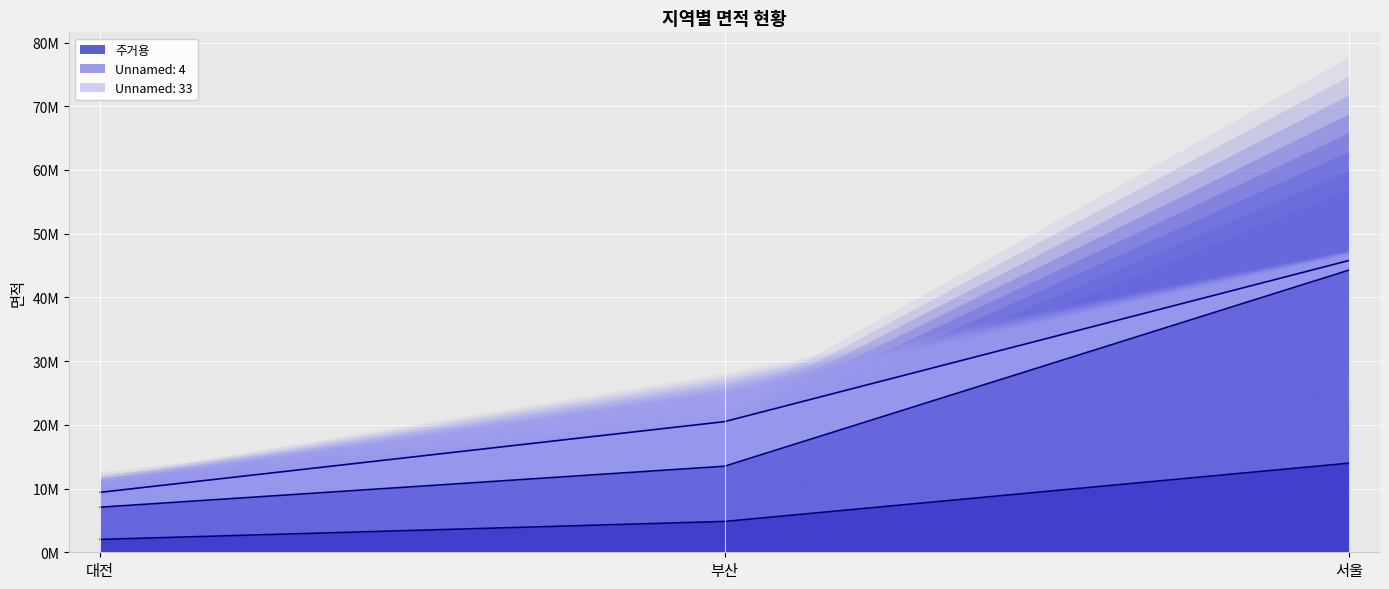

Which series has the widest spread of values?

Unnamed: 4